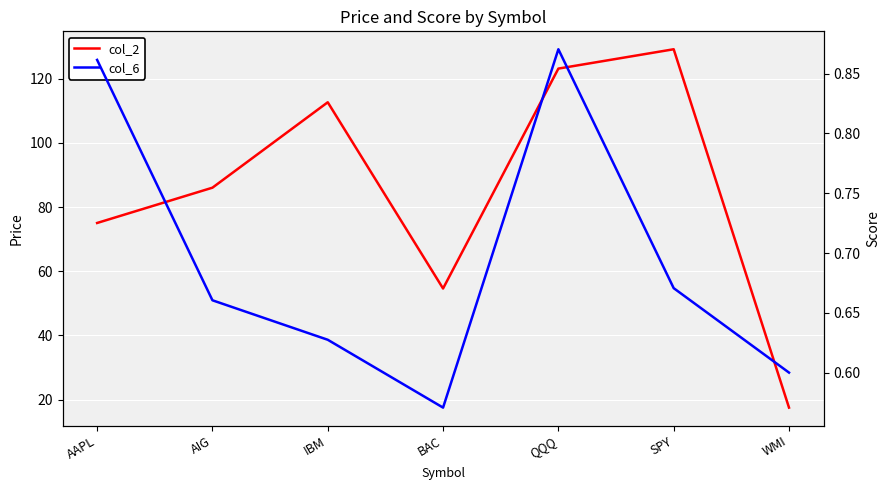

Rank the series at AAPL from lowest to highest value.

col_6, col_2